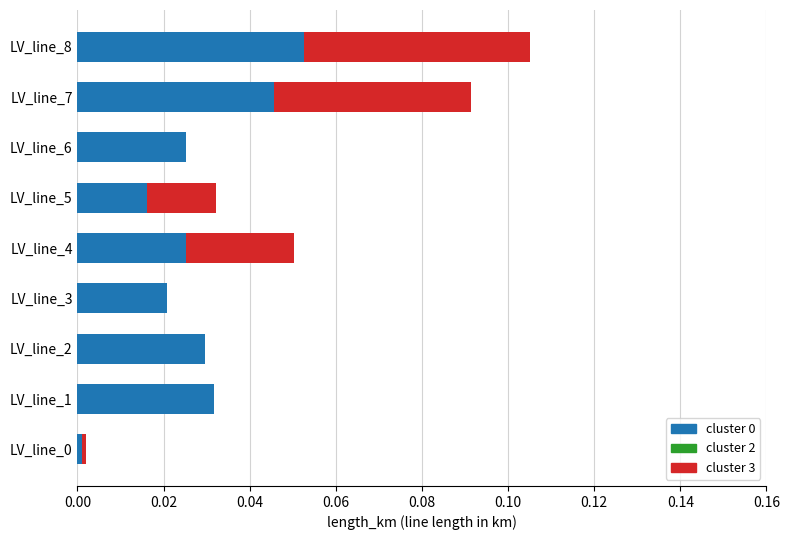

At which category is the sum across all series the highest?

LV_line_8